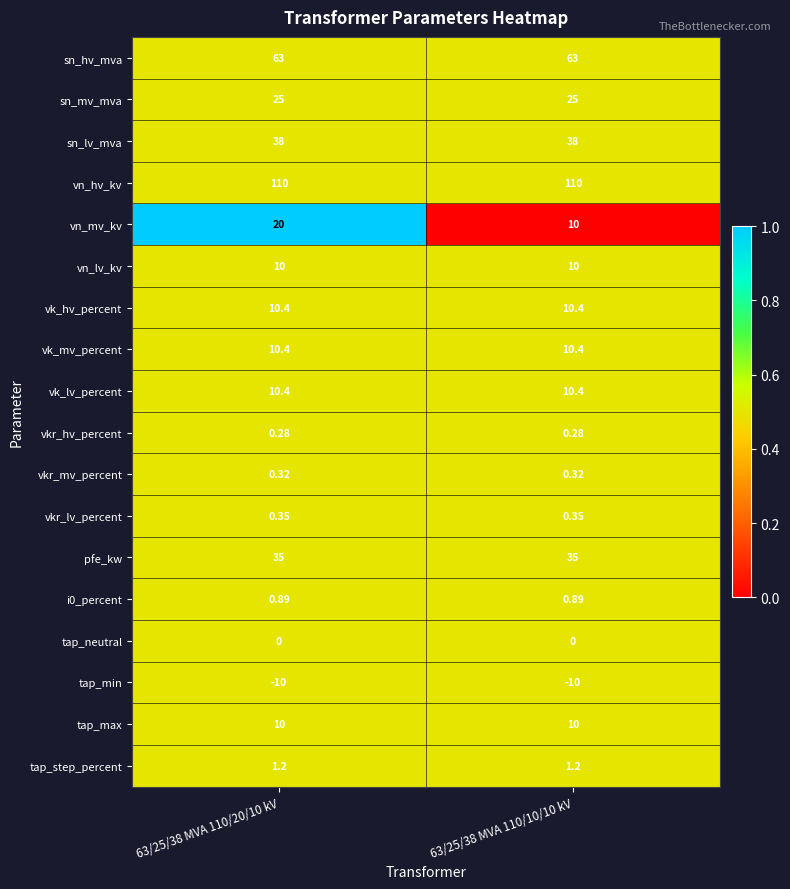

Between 63/25/38 MVA 110/20/10 kV and 63/25/38 MVA 110/10/10 kV, which series saw the biggest shift?

vn_mv_kv